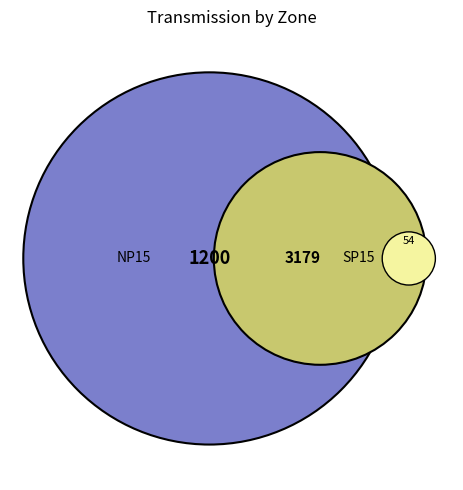

What is the largest slice in the pie chart?

SP15